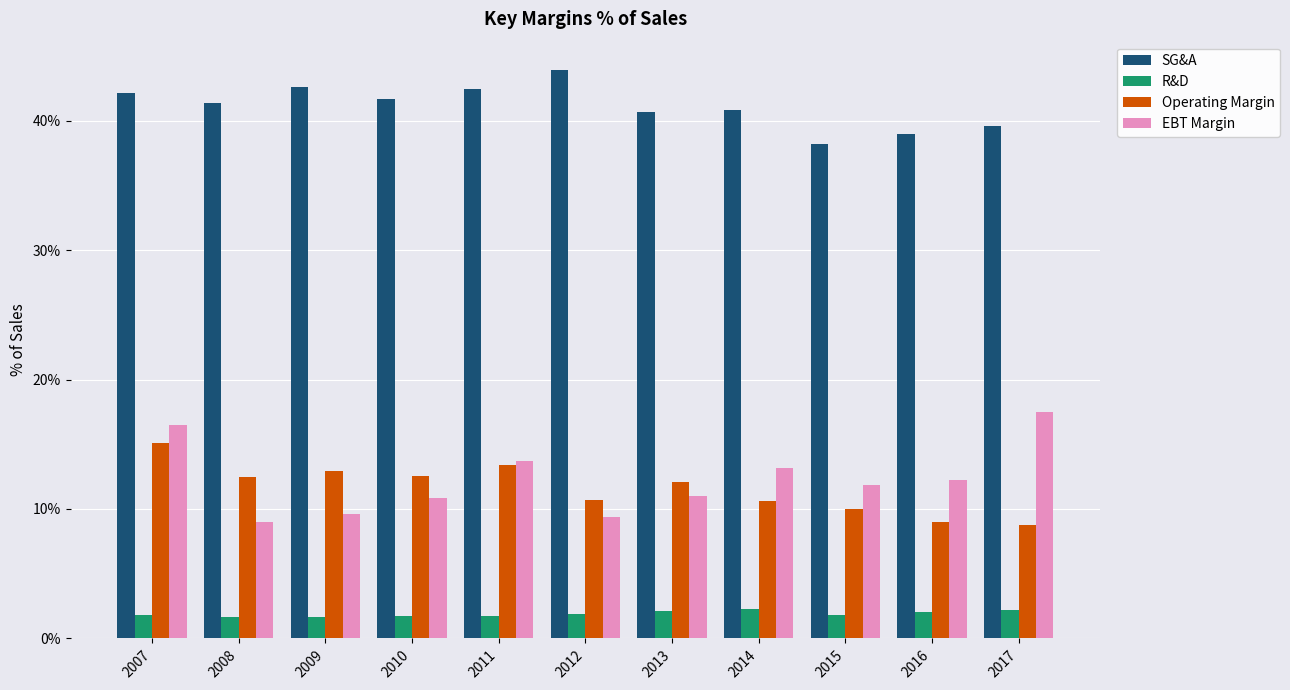

What is the spread (max minus min) of values at 2008?

39.8